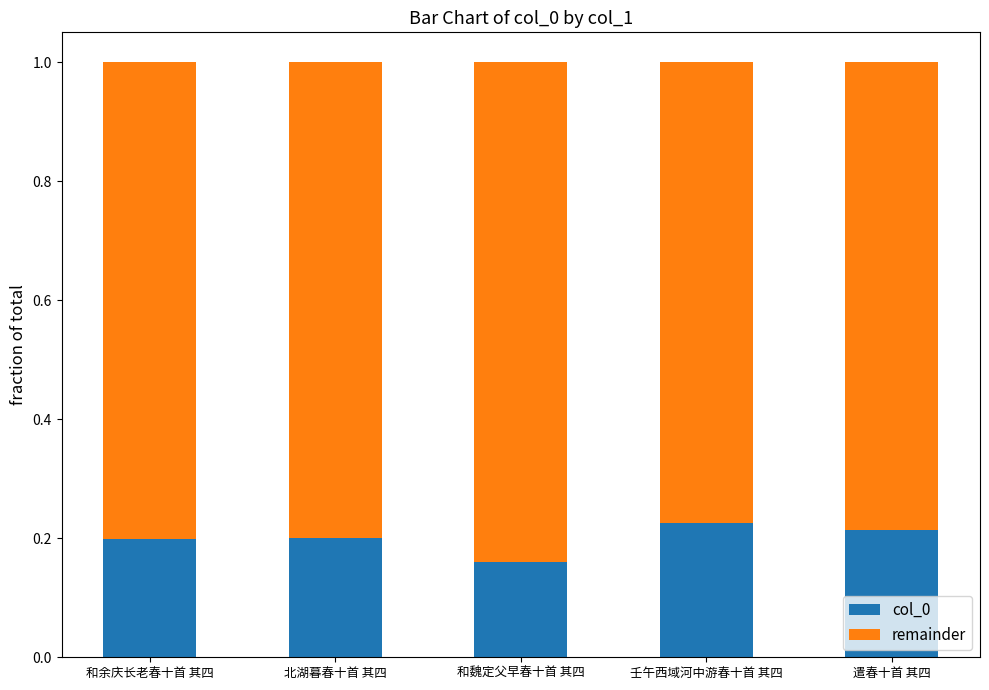

At which label is col_0 closest to 0?

和魏定父早春十首 其四